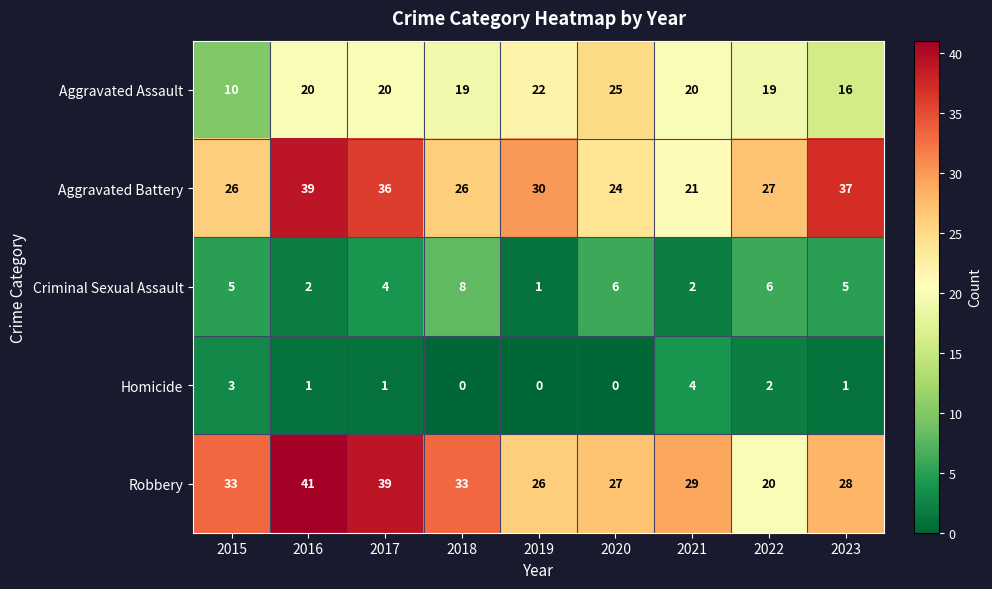

What is the difference between the maximum and minimum values in the Aggravated Battery series?

18